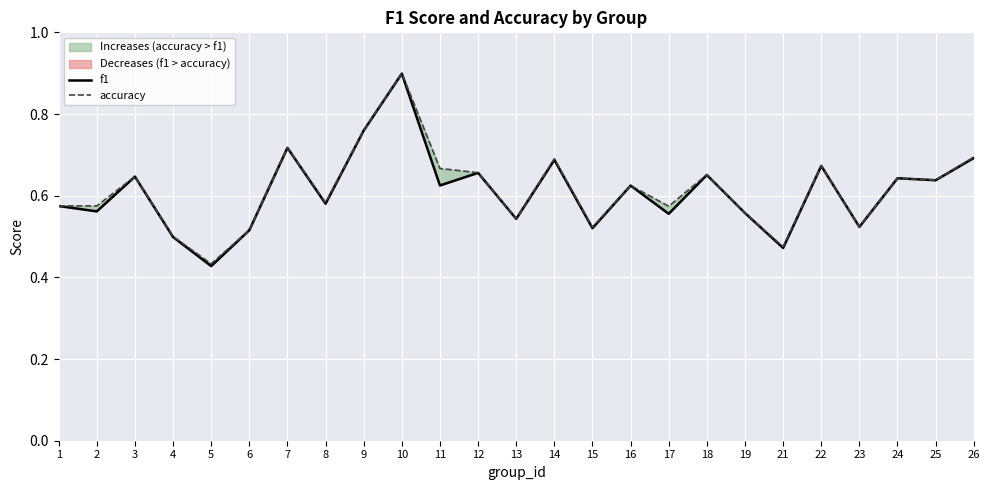

At which category does the chart reach its peak across all series?

10